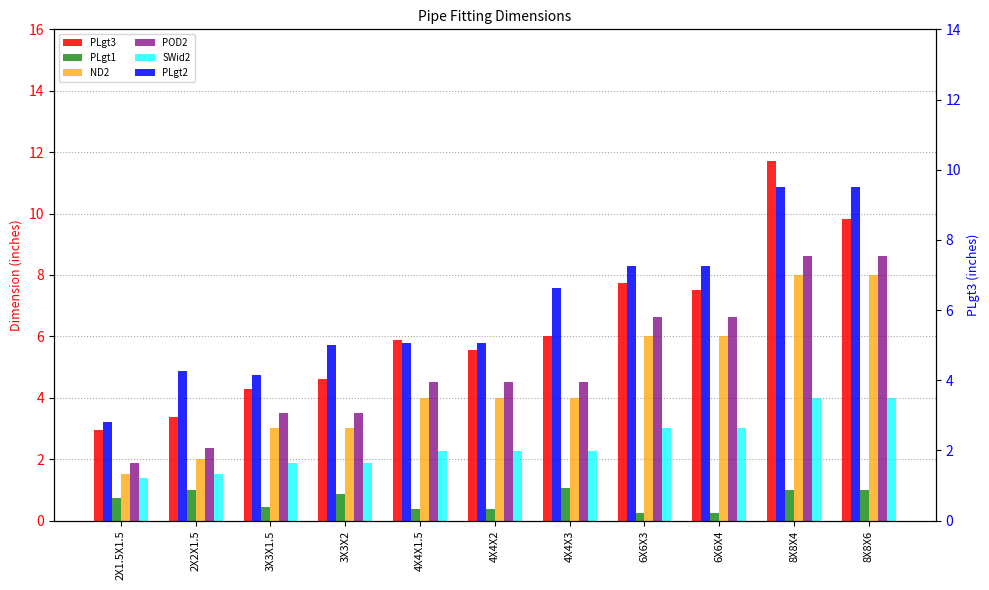

What is the highest value of the PLgt3 series?

11.7